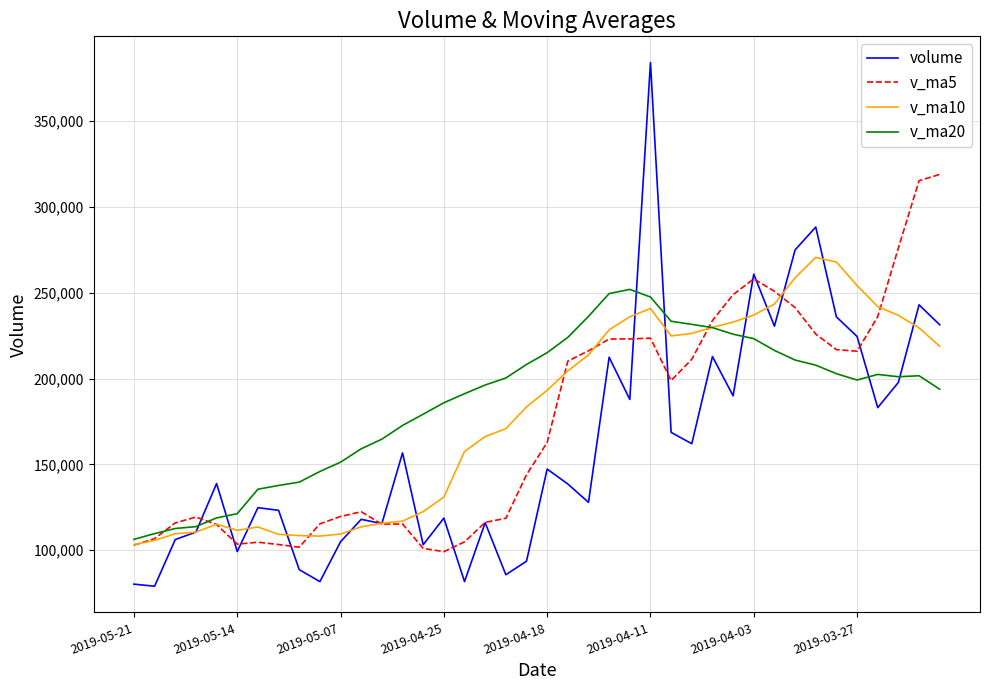

What is the greatest value displayed?

384155.0